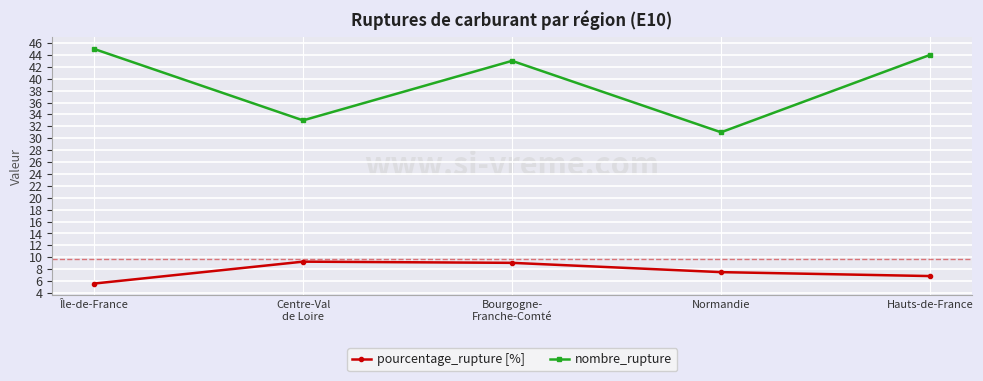

Is the value of nombre_rupture at Bourgogne-
Franche-Comté greater than the value of pourcentage_rupture [%] at Normandie?

Yes